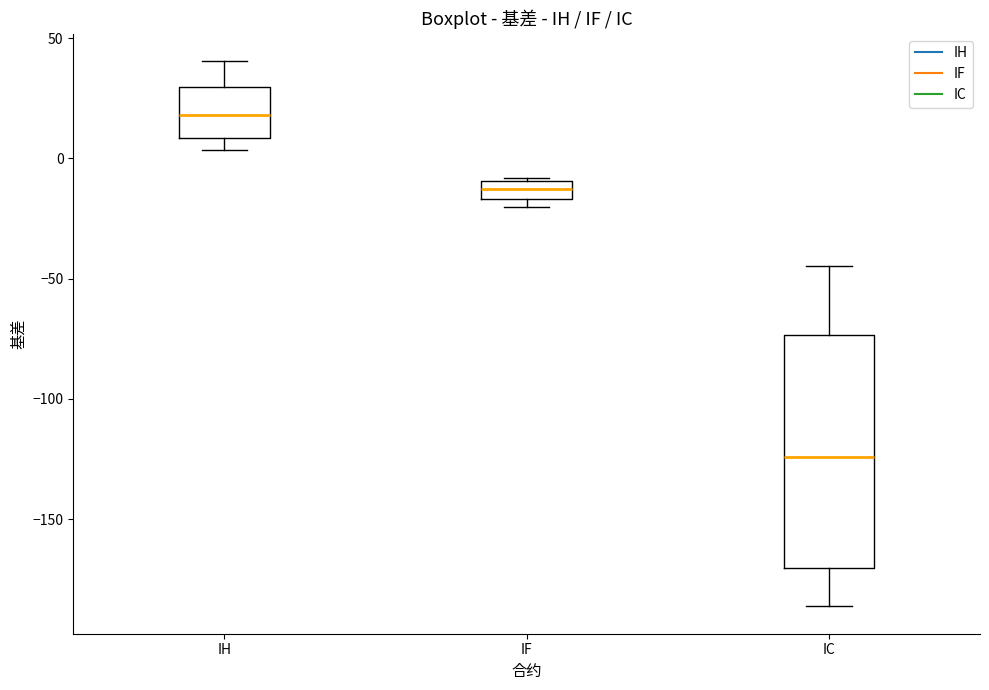

Where is the lower edge of the box for IF on the y-axis? The values are not printed on the chart, so give them approximately, as read against the axis.

-15